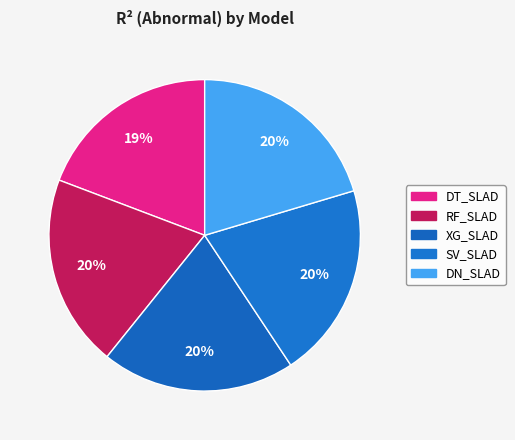

Rank the categories by value from highest to lowest.

DN_SLAD, SV_SLAD, XG_SLAD, RF_SLAD, DT_SLAD